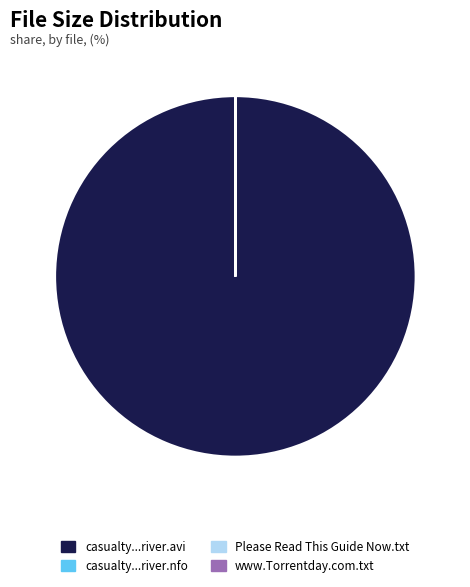

Which category has the biggest portion of the pie?

casualty...river.avi